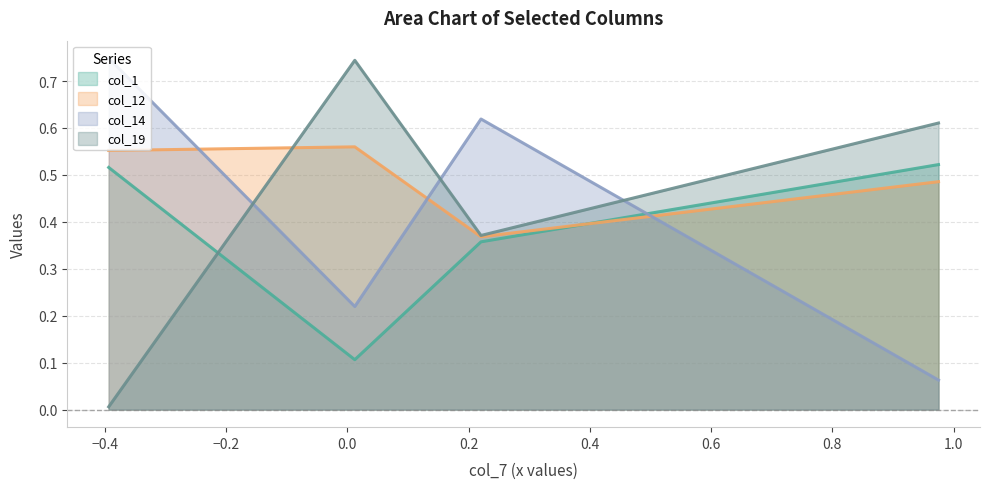

Which series has the largest total across all categories?

col_12